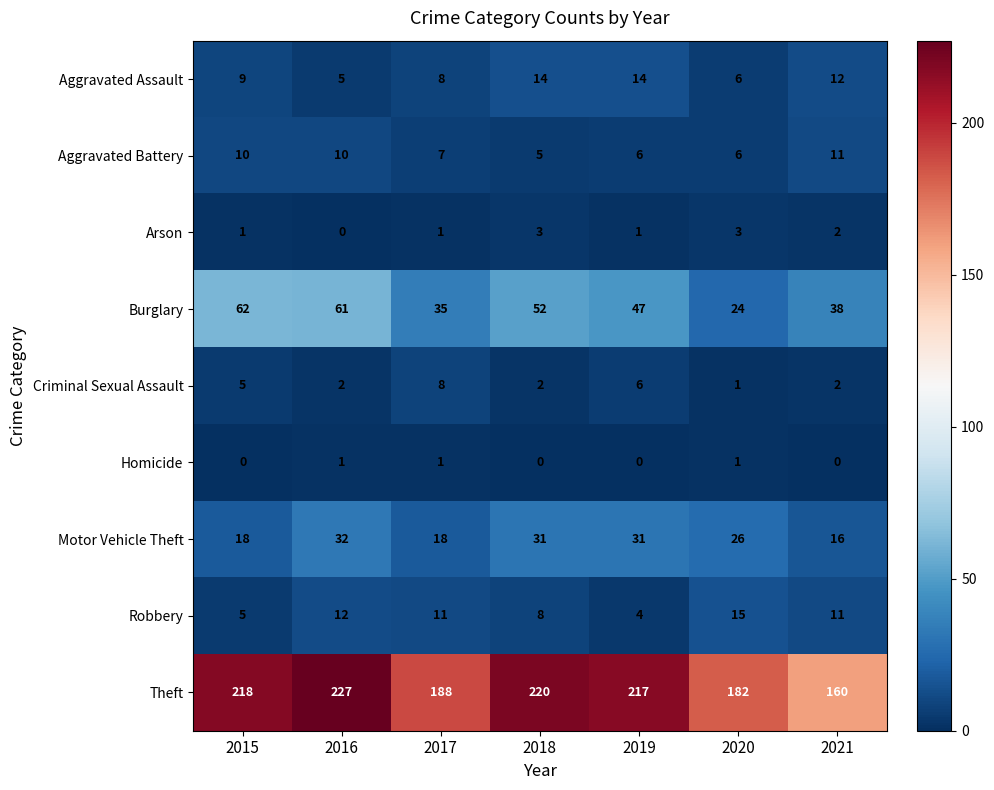

List the series in order of their peak value, lowest first.

Homicide, Arson, Criminal Sexual Assault, Aggravated Battery, Aggravated Assault, Robbery, Motor Vehicle Theft, Burglary, Theft